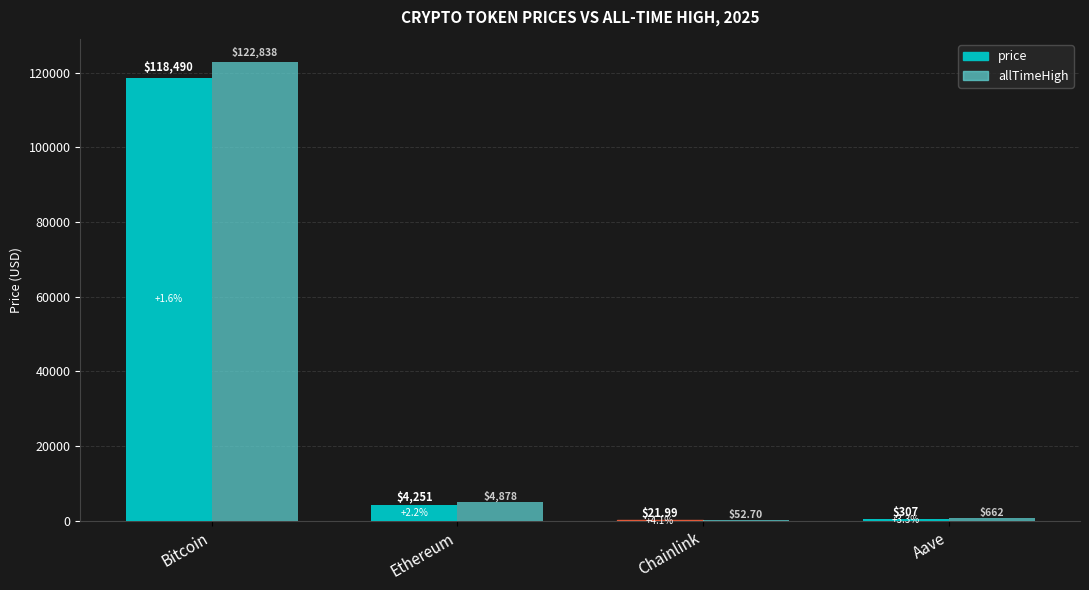

Which series has the largest total across all categories?

allTimeHigh